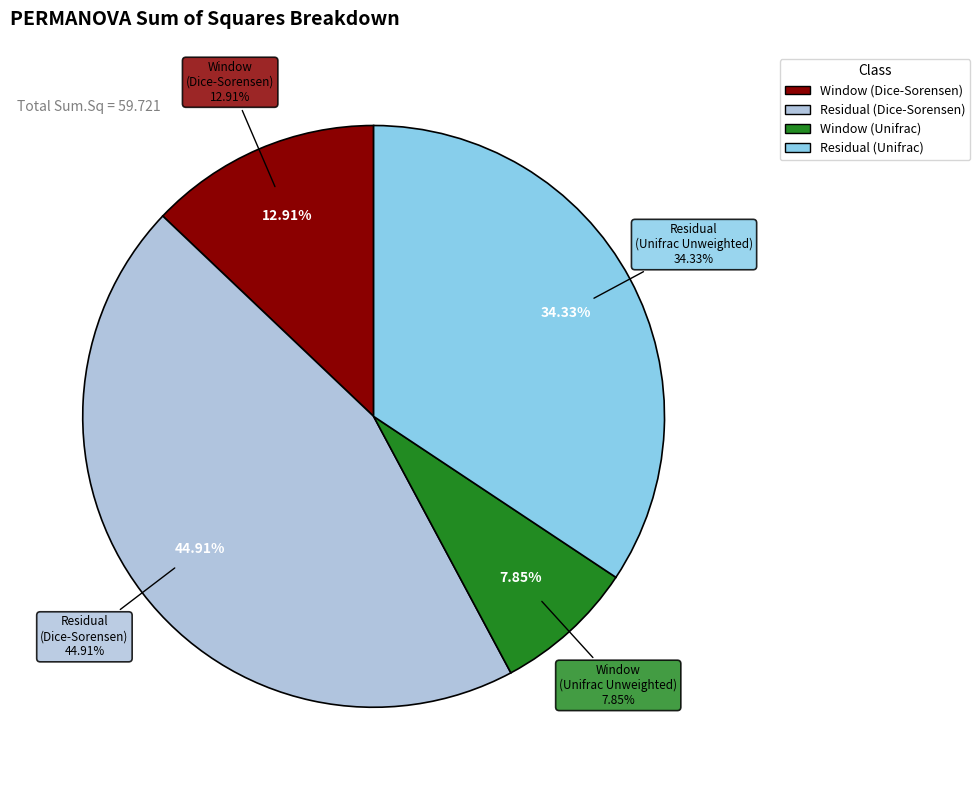

To the nearest percent, what is the difference between the Window (Unifrac) and Residual (Dice-Sorensen) slice percentages?

37%